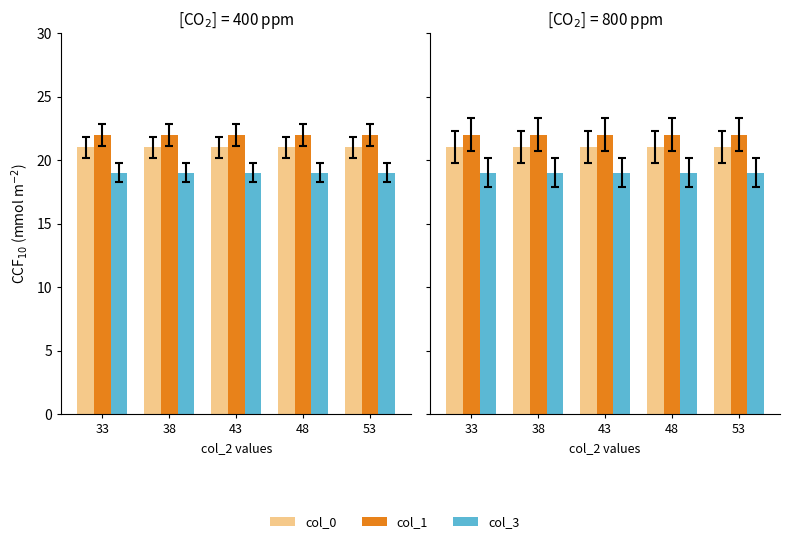

What is the greatest value displayed?

22